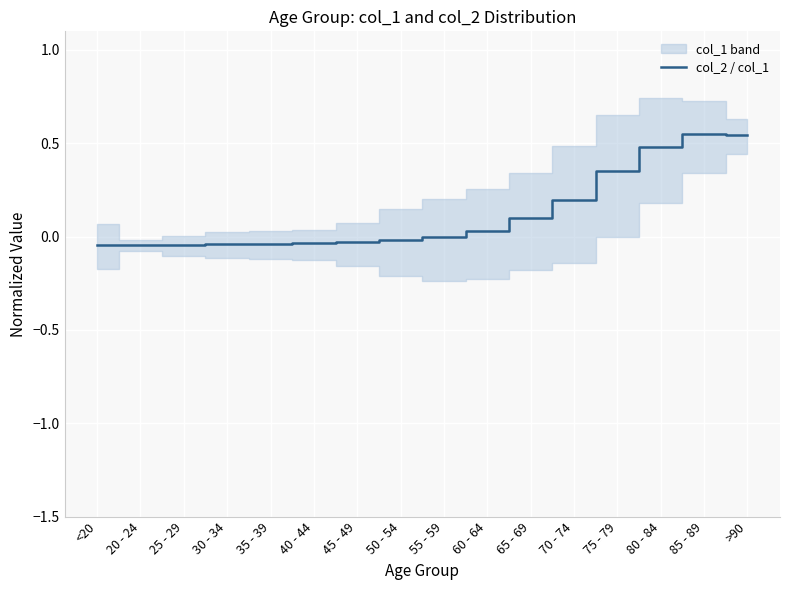

Rank the categories by value from lowest to highest.

25 - 29, 20 - 24, <20, 30 - 34, 35 - 39, 40 - 44, 45 - 49, 50 - 54, 55 - 59, 60 - 64, 65 - 69, 70 - 74, 75 - 79, 80 - 84, >90, 85 - 89